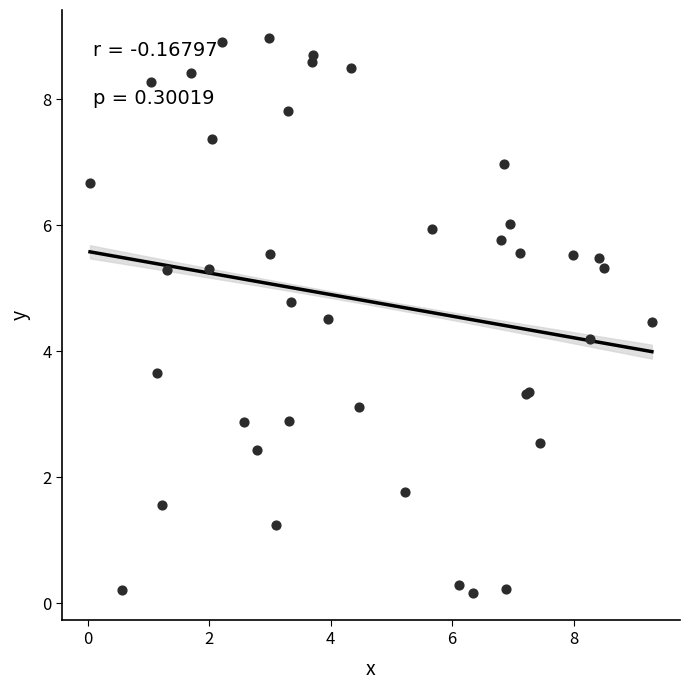

What Y value in the scatter plot is closest to 4?

4.2